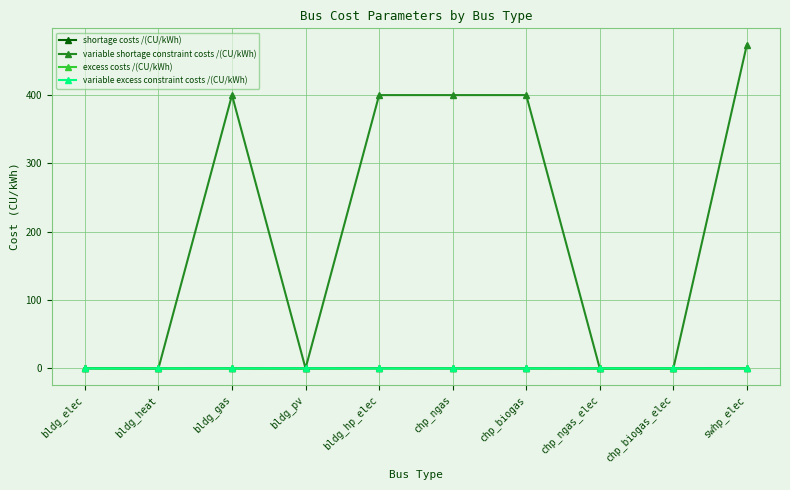

Where is the first local maximum for variable shortage constraint costs /(CU/kWh)?

bldg_gas